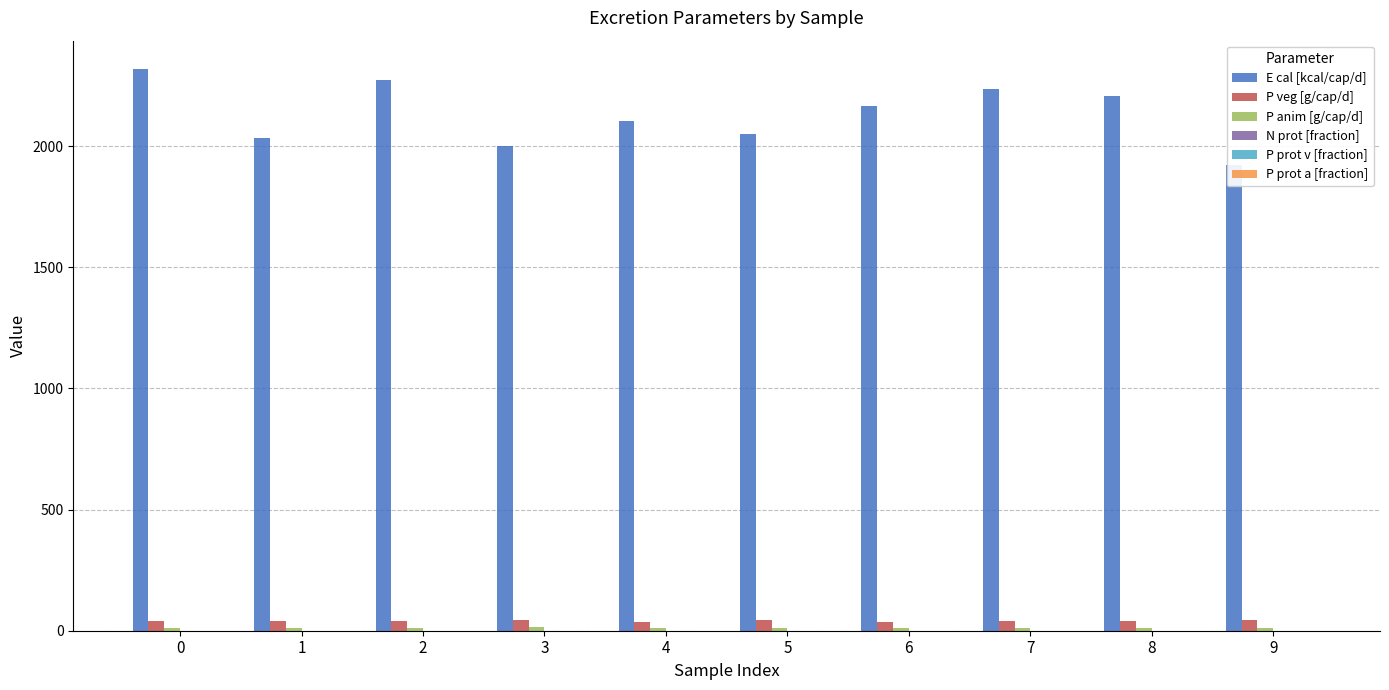

The P prot v [fraction] series shows 0.0 at 6. True or false?

False